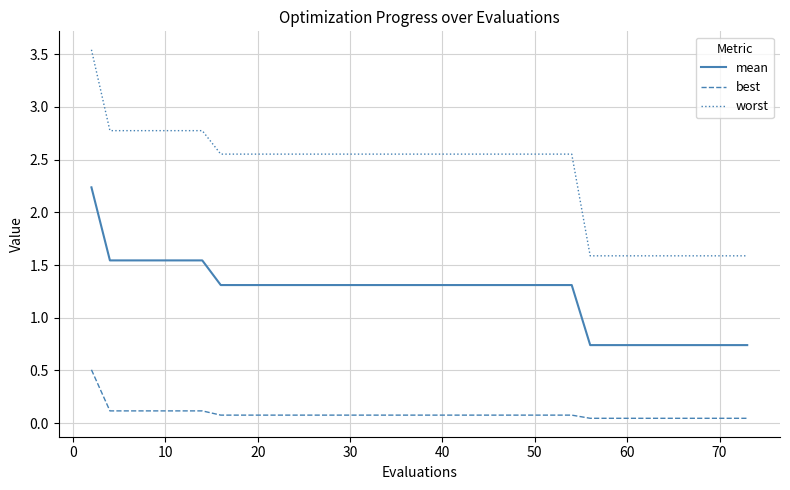

Rank the series by their maximum value, from highest to lowest.

worst, mean, best